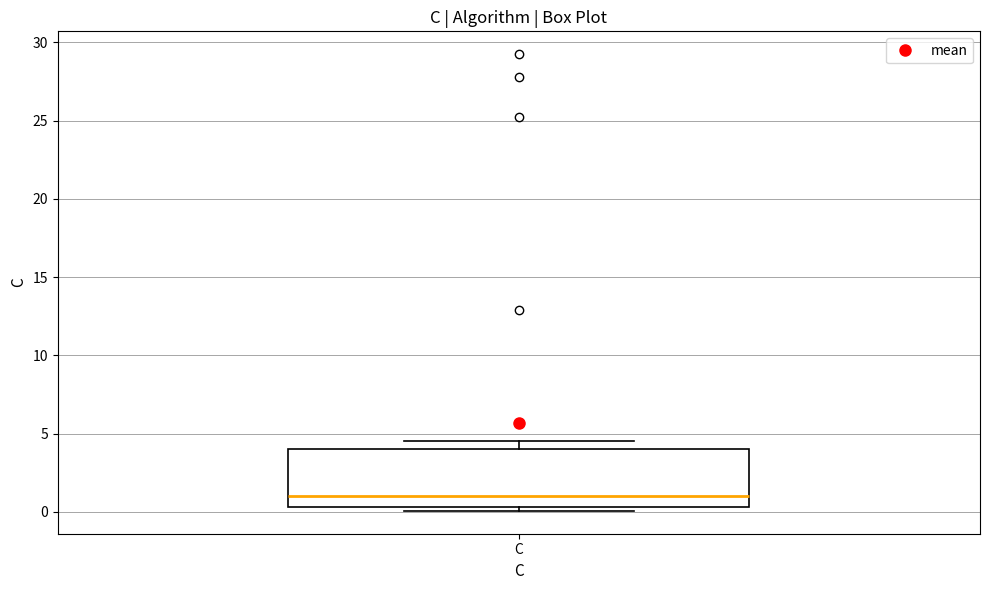

Read this box plot against the y-axis: the position of the median line, the range covered by the box, and the ends of both whiskers. The values are not printed on the chart, so give them approximately, as read against the axis.

median 1.0, box 0.5 to 4.0, whiskers 0.0 to 4.5